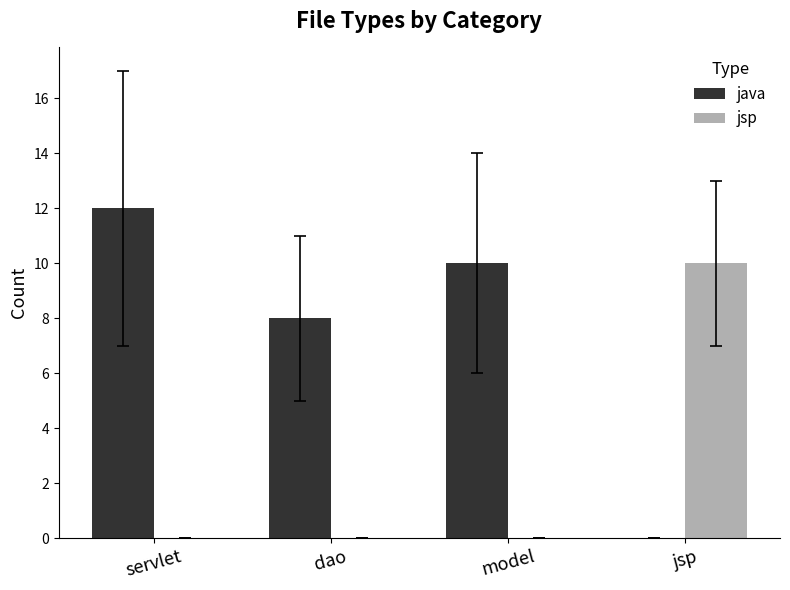

Does the chart contain stacked bars?

No